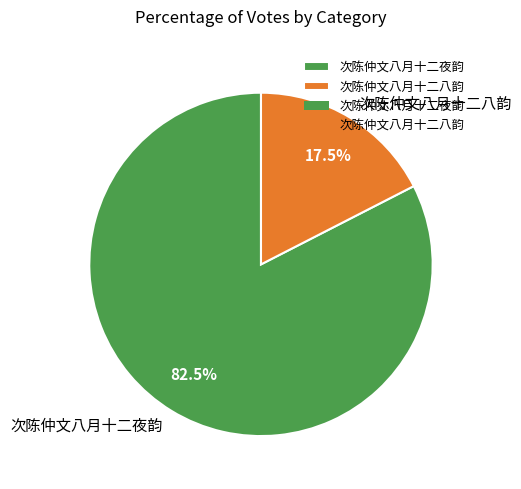

Which has a higher value, 次陈仲文八月十二八韵 or 次陈仲文八月十二夜韵?

次陈仲文八月十二夜韵